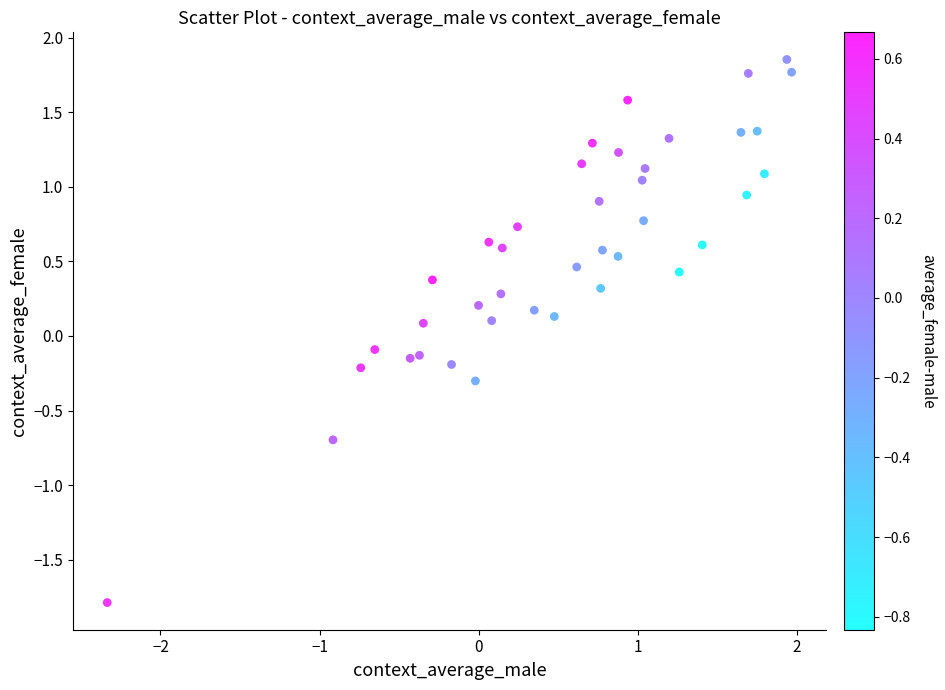

What is the range of Y values (max minus min)?

3.6